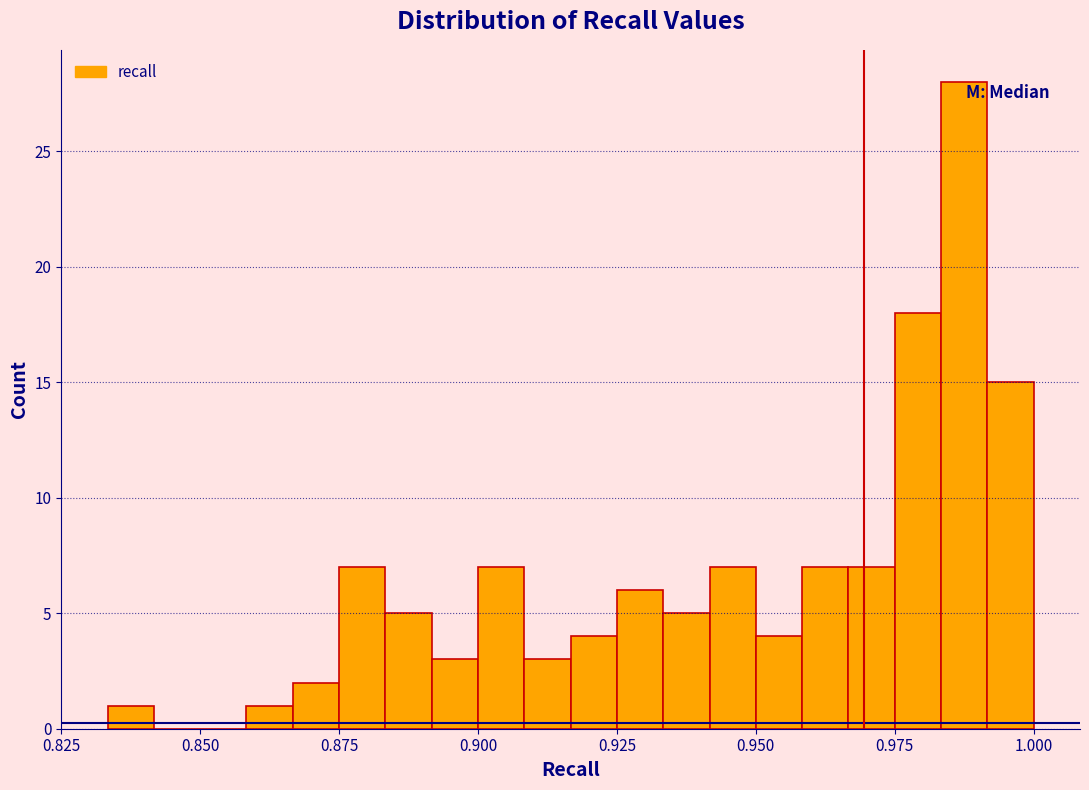

Read against the x-axis, roughly where is the centre of the tallest bar?

0.985